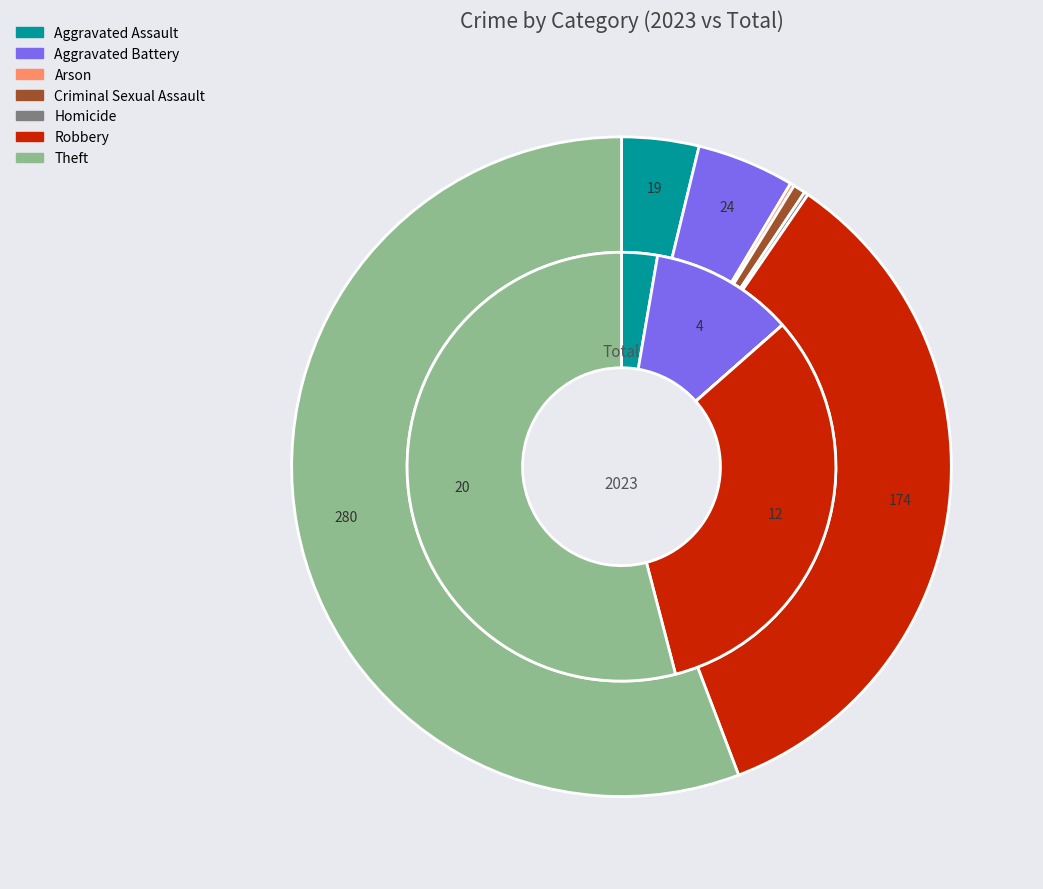

True or false: 3 accounts for 1% of the total.

False